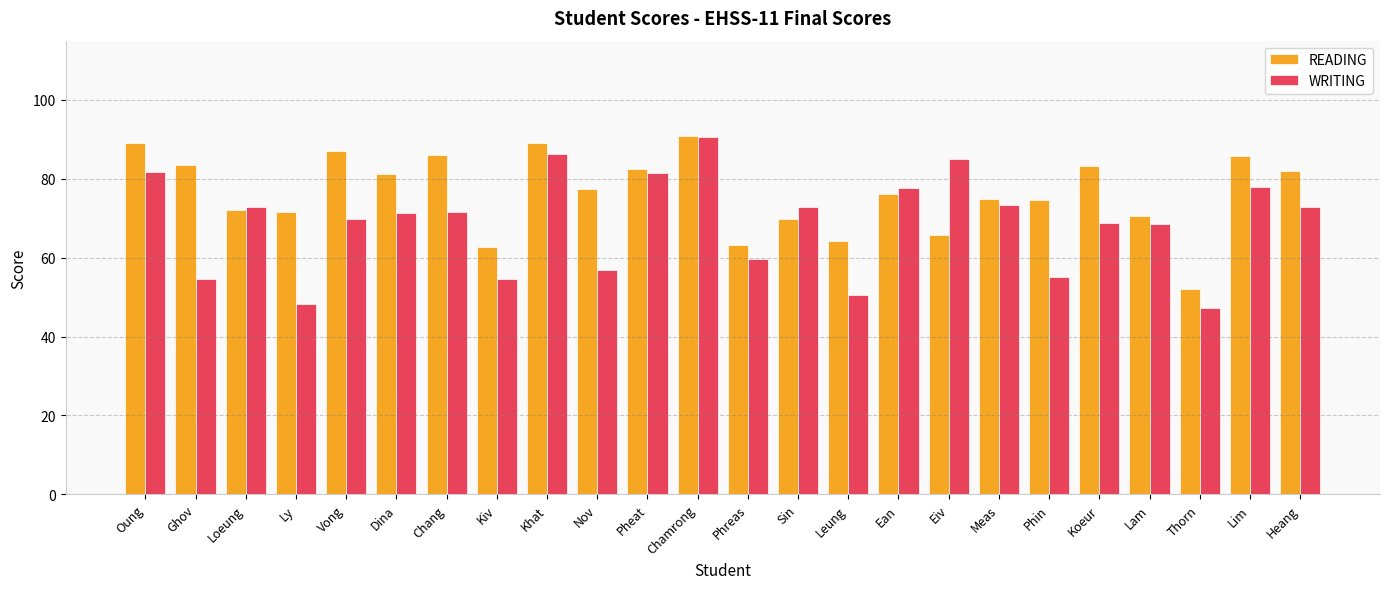

Rank the series by their average value, from lowest to highest.

WRITING, READING